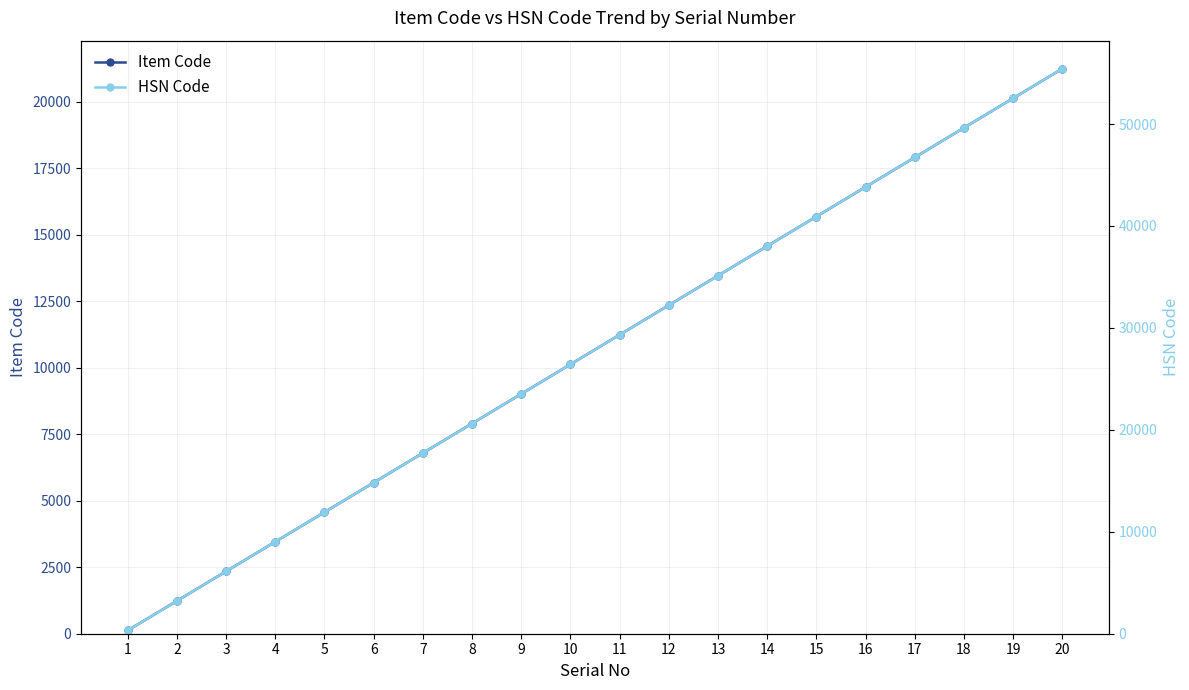

What is the spread (max minus min) of values at 12?

19877